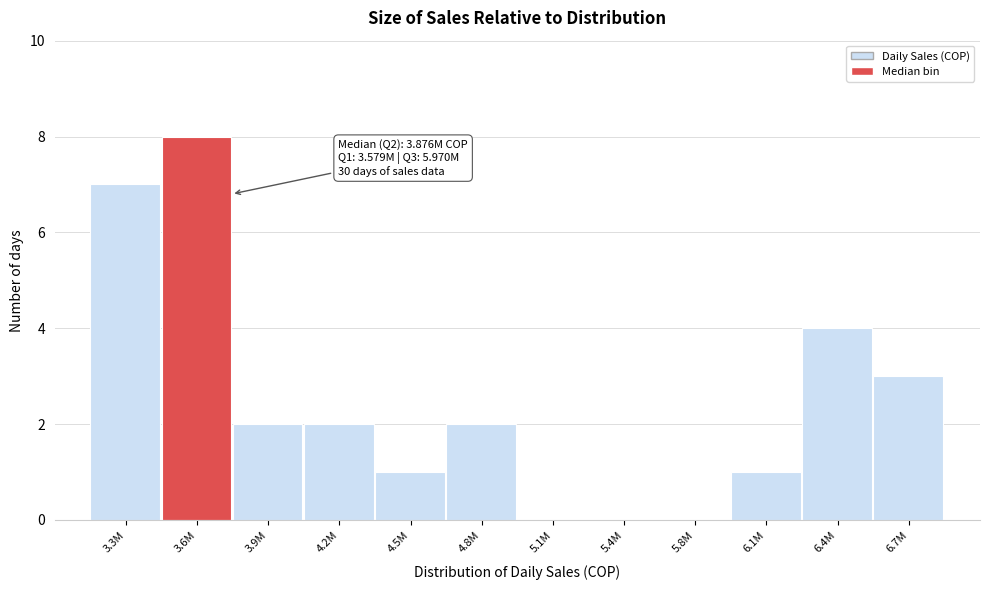

Reading right to left, transcribe all the data shown in this chart.

6.7M=3	6.4M=4	6.1M=1	5.8M=0	5.4M=0	5.1M=0	4.8M=2	4.5M=1	4.2M=2	3.9M=2	3.6M=8	3.3M=7